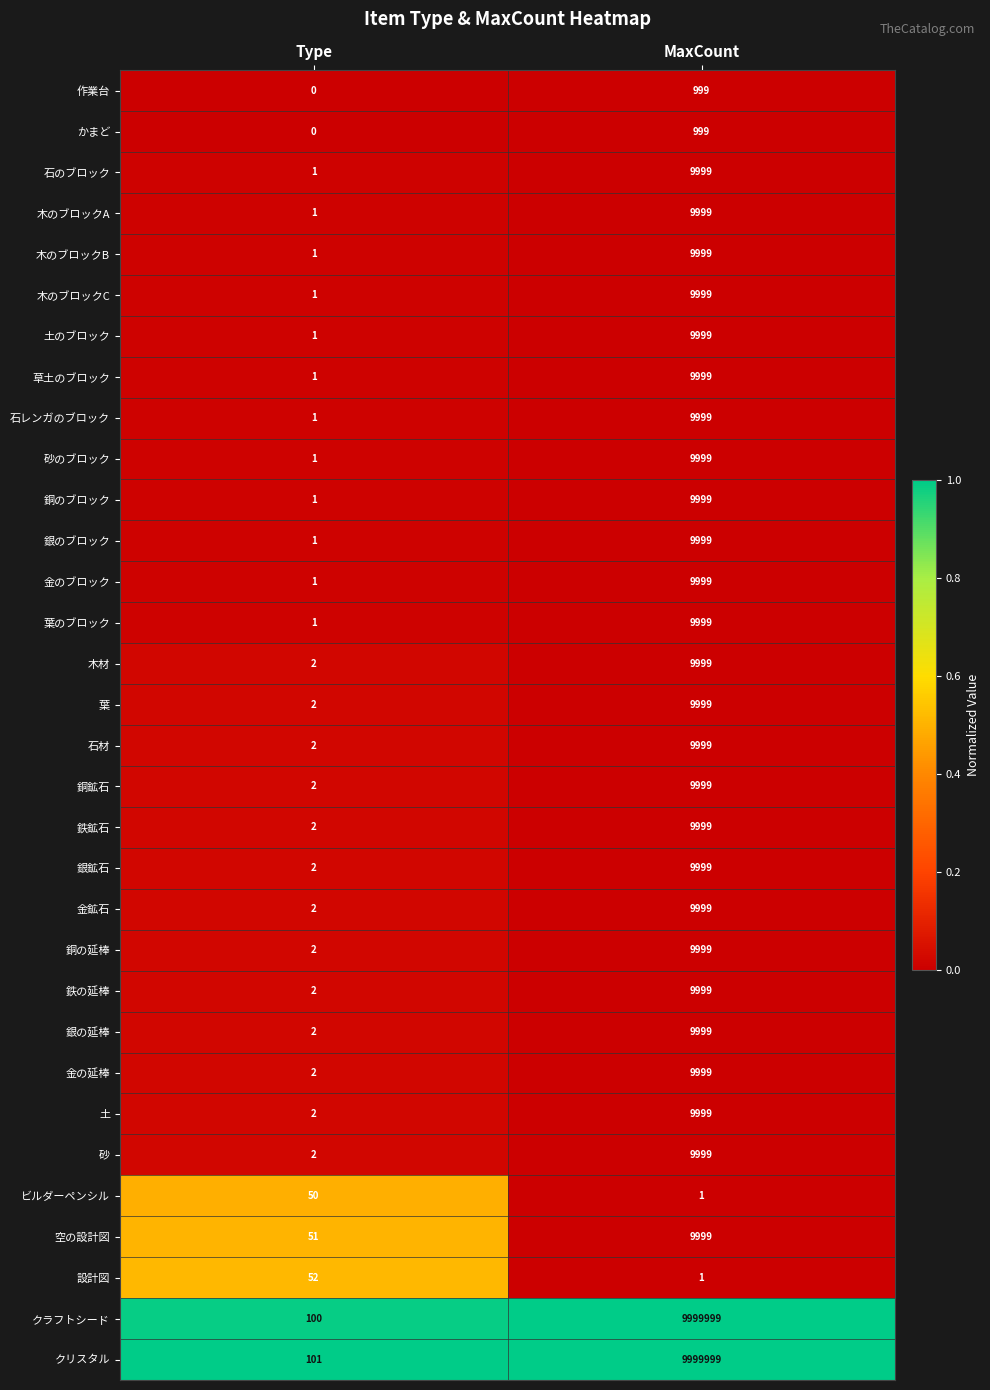

Which series has the largest total across all categories?

クリスタル